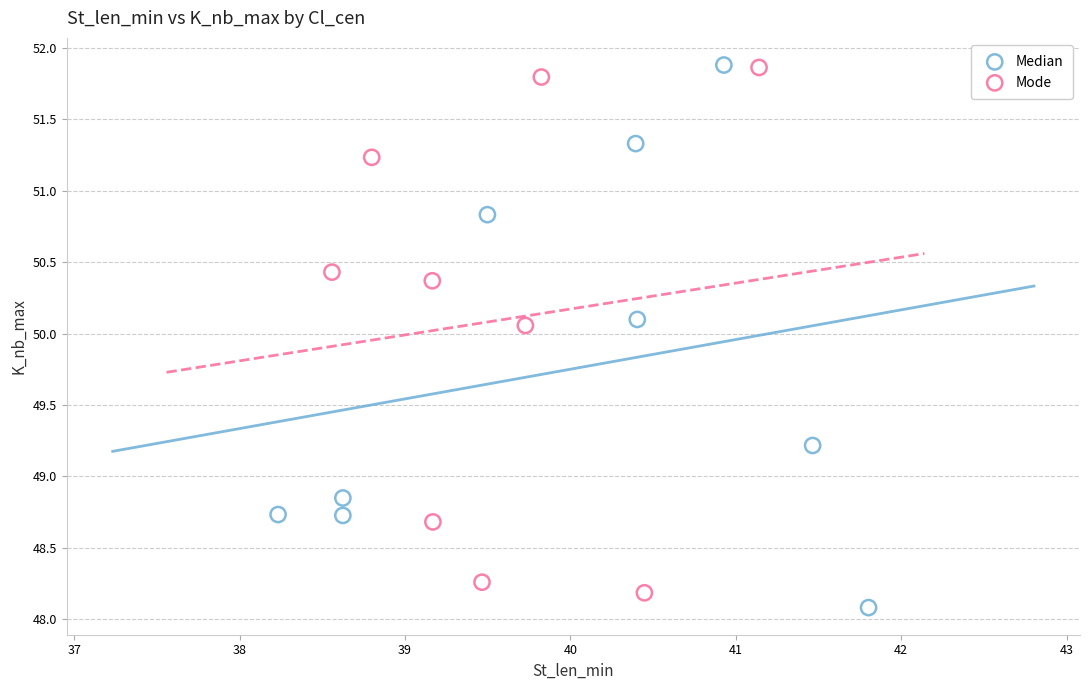

Which series has the widest spread of Y values?

Median